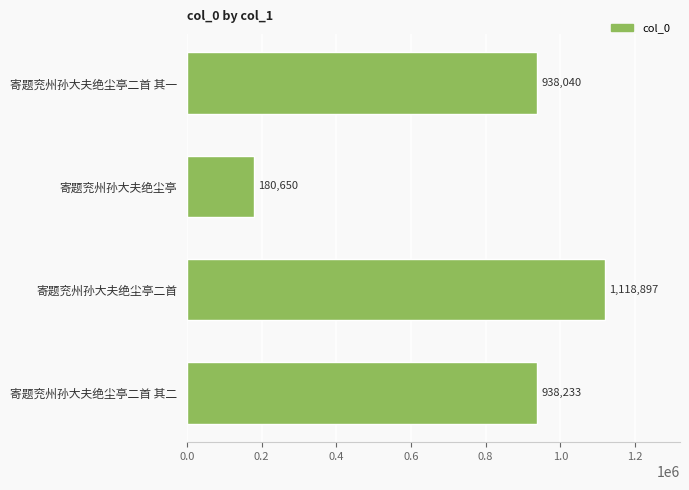

What is the average value?

793955